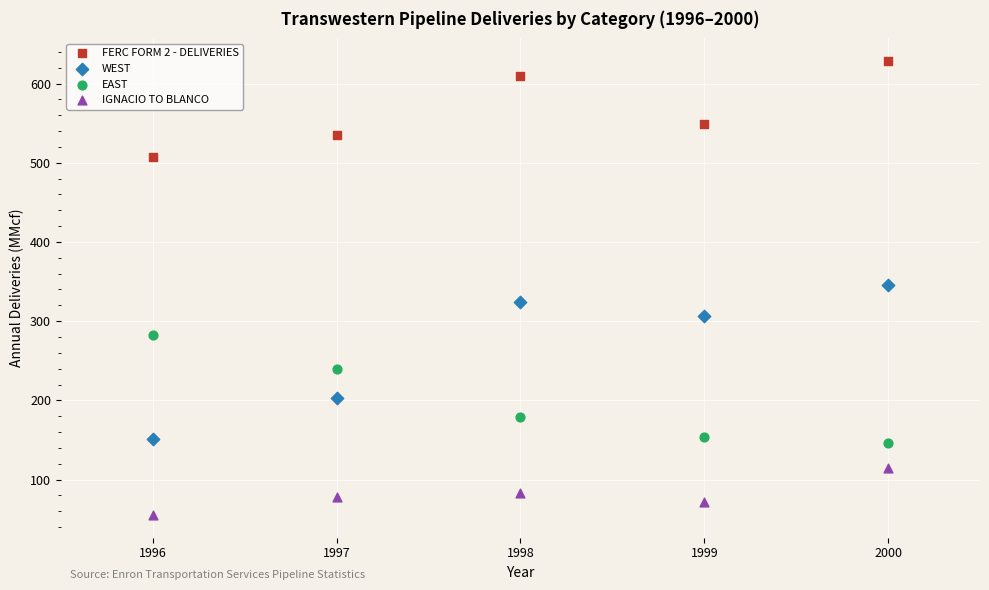

What are all the series names shown in the legend?

FERC FORM 2 - DELIVERIES, WEST, EAST, IGNACIO TO BLANCO